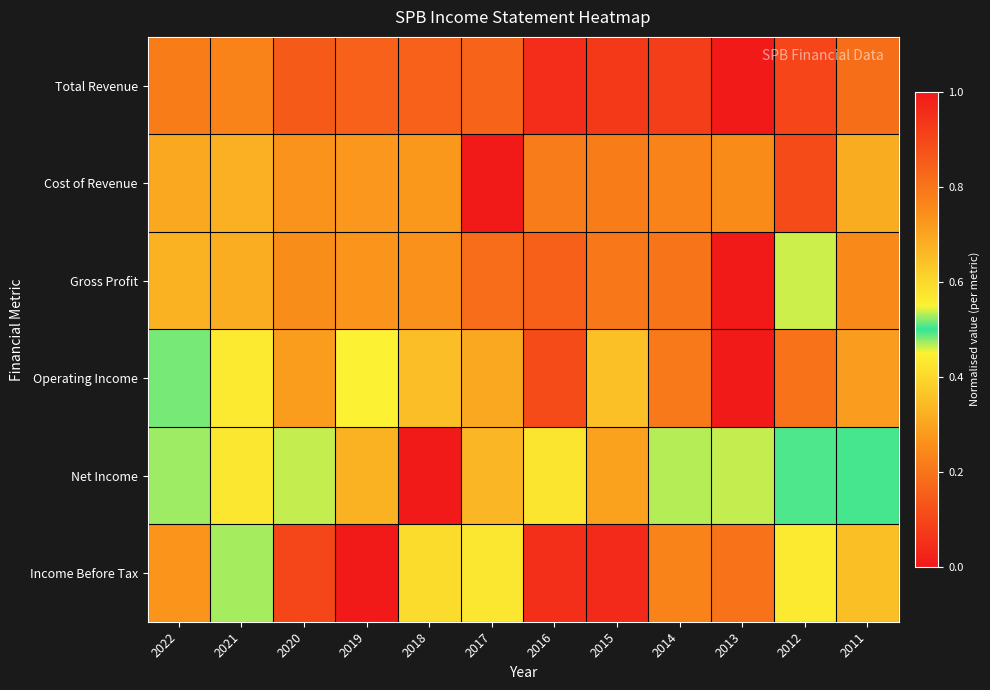

Reading right to left, what are all the values shown in this chart?

Total Revenue: 2011=0.8	2012=0.9	2013=1.0	2014=0.9	2015=0.9	2016=1.0	2017=0.8	2018=0.8	2019=0.8	2020=0.9	2021=0.8	2022=0.8
Cost of Revenue: 2011=0.7	2012=0.9	2013=0.7	2014=0.8	2015=0.8	2016=0.8	2017=1.0	2018=0.7	2019=0.7	2020=0.7	2021=0.7	2022=0.7
Gross Profit: 2011=0.8	2012=0.5	2013=1.0	2014=0.8	2015=0.8	2016=0.8	2017=0.2	2018=0.7	2019=0.7	2020=0.7	2021=0.7	2022=0.7
Operating Income: 2011=0.7	2012=0.8	2013=1.0	2014=0.8	2015=0.6	2016=0.9	2017=0.7	2018=0.7	2019=0.5	2020=0.7	2021=0.6	2022=0.5
Net Income: 2011=0.5	2012=0.5	2013=0.5	2014=0.5	2015=0.3	2016=0.4	2017=0.7	2018=1.0	2019=0.7	2020=0.5	2021=0.6	2022=0.5
Income Before Tax: 2011=0.6	2012=0.6	2013=0.8	2014=0.8	2015=0.0	2016=1.0	2017=0.4	2018=0.4	2019=0.0	2020=0.9	2021=0.5	2022=0.3